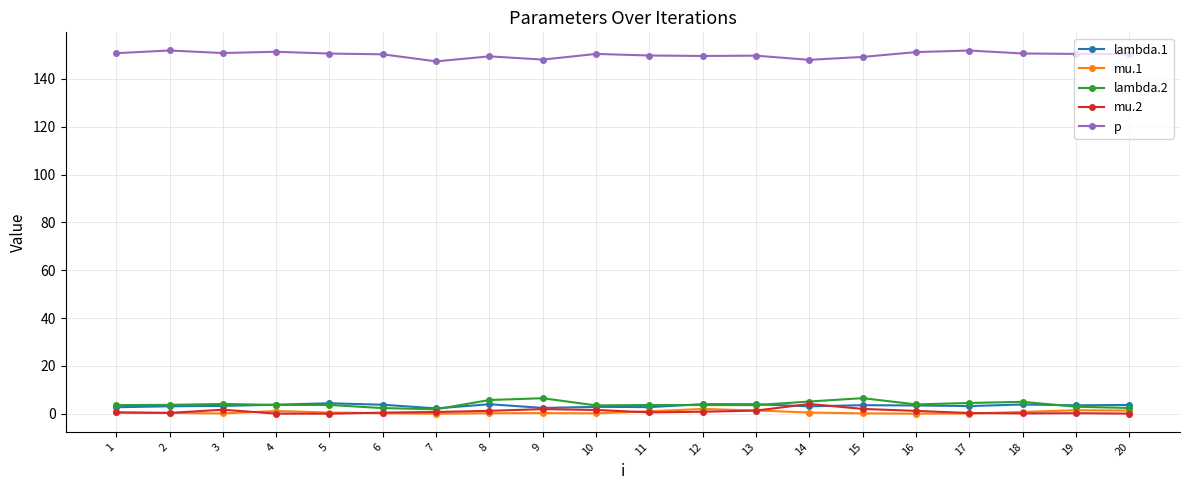

True or false: mu.2 has more than 0 interior local peaks.

True